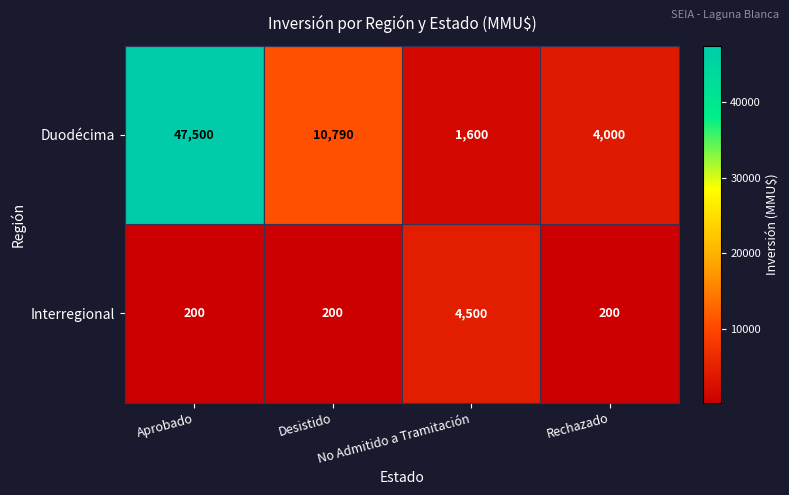

Count the number of categories in the chart.

4